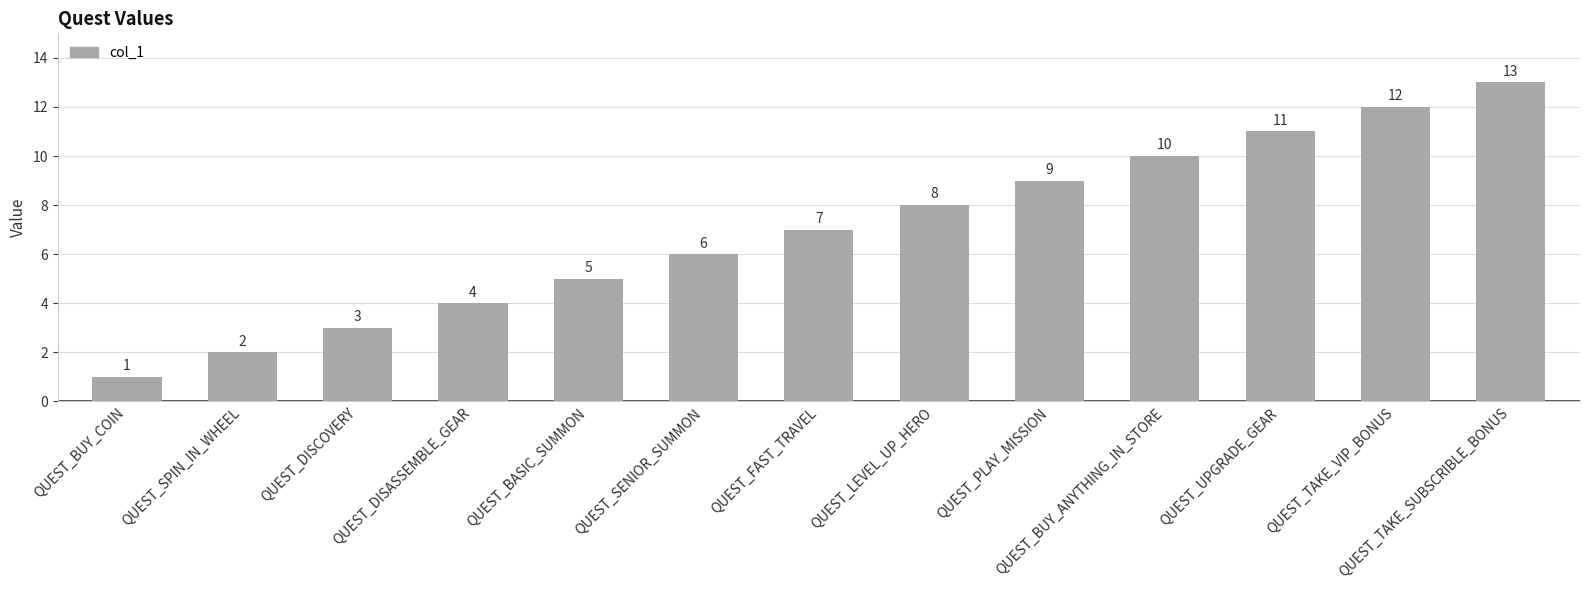

Does the chart contain any negative values?

No